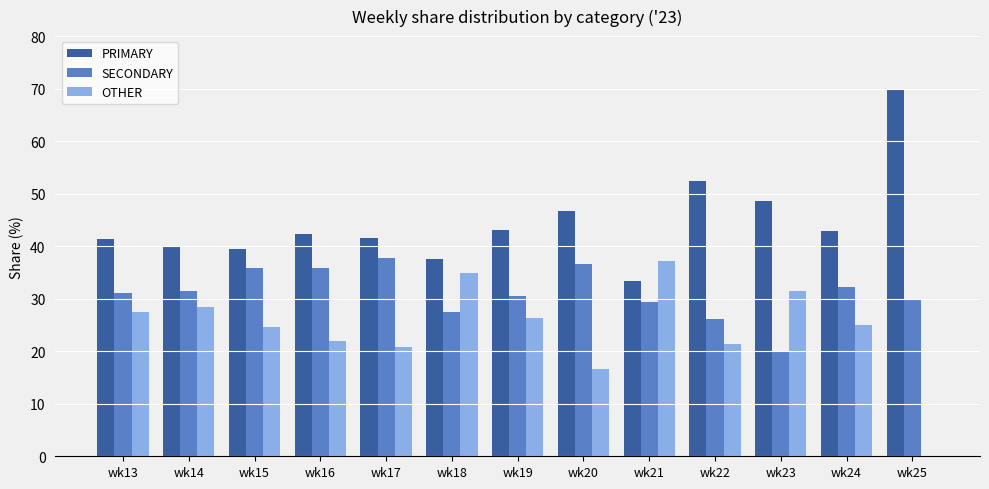

At which category does the chart reach its peak across all series?

wk25